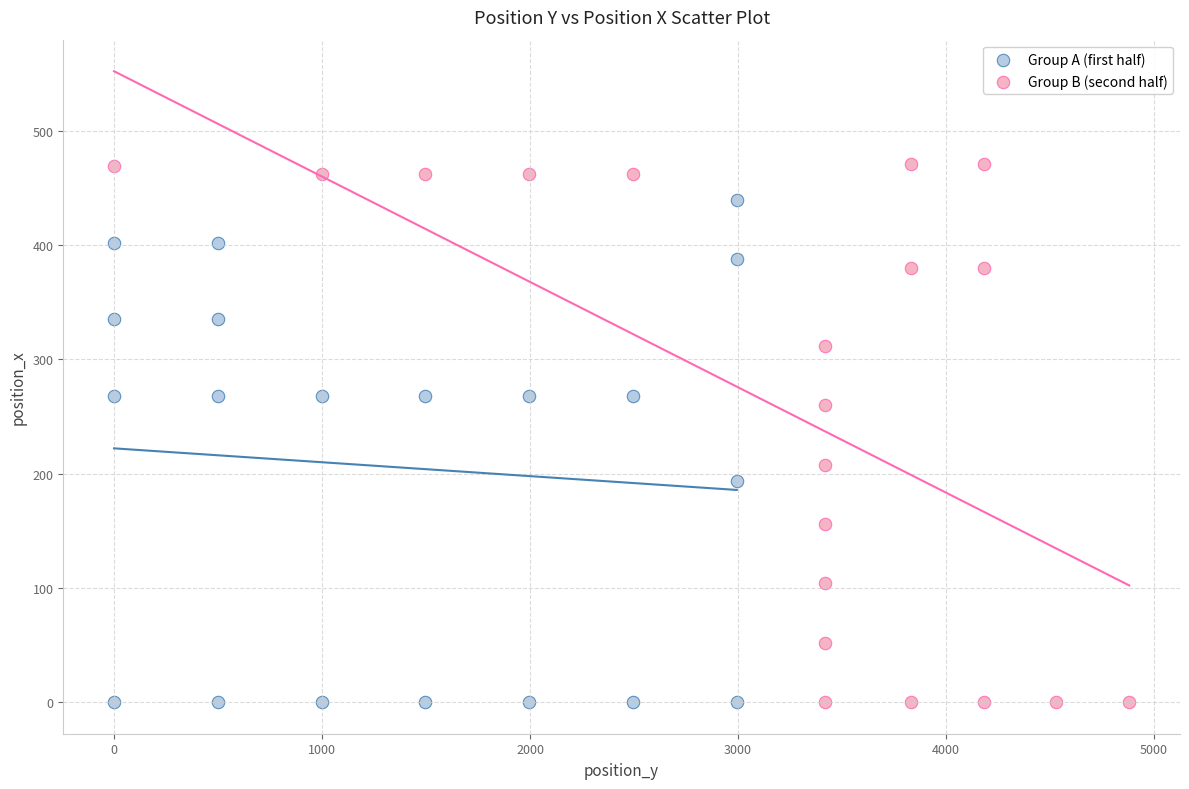

Which series contains the highest Y value?

Group B (second half)